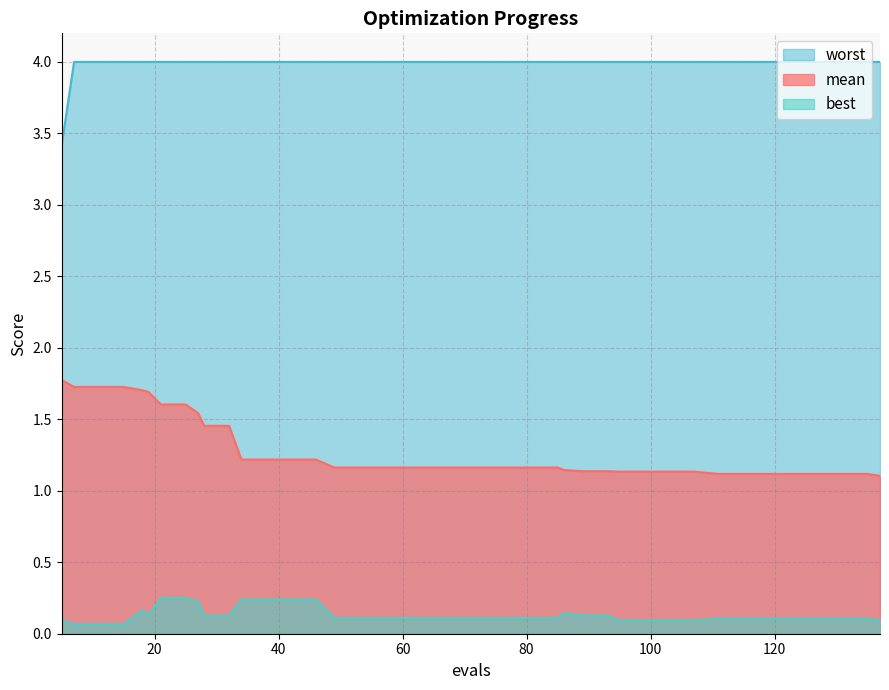

True or false: mean and best cross at least once.

False